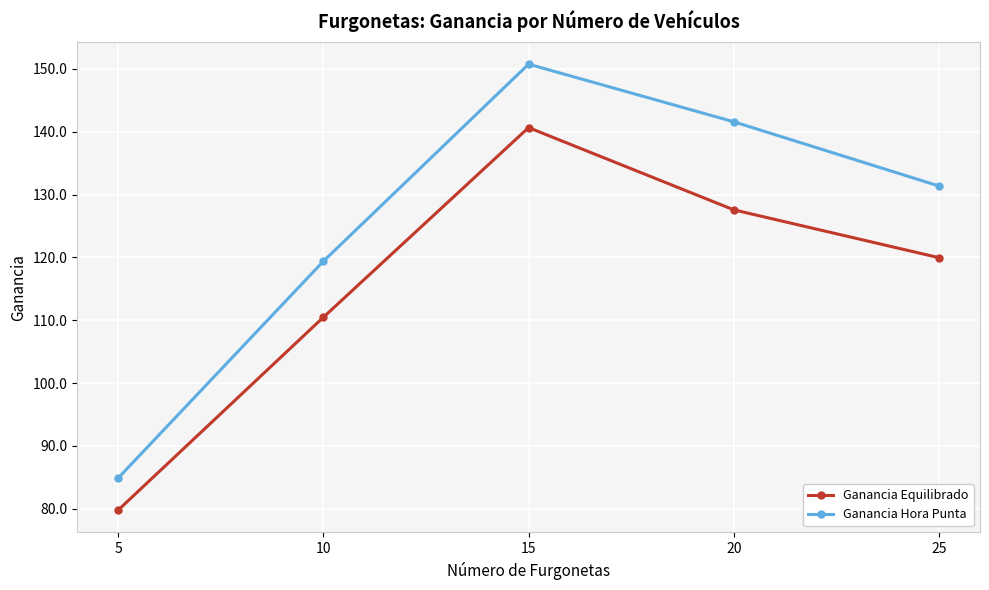

Which series has the largest total across all categories?

Ganancia Hora Punta